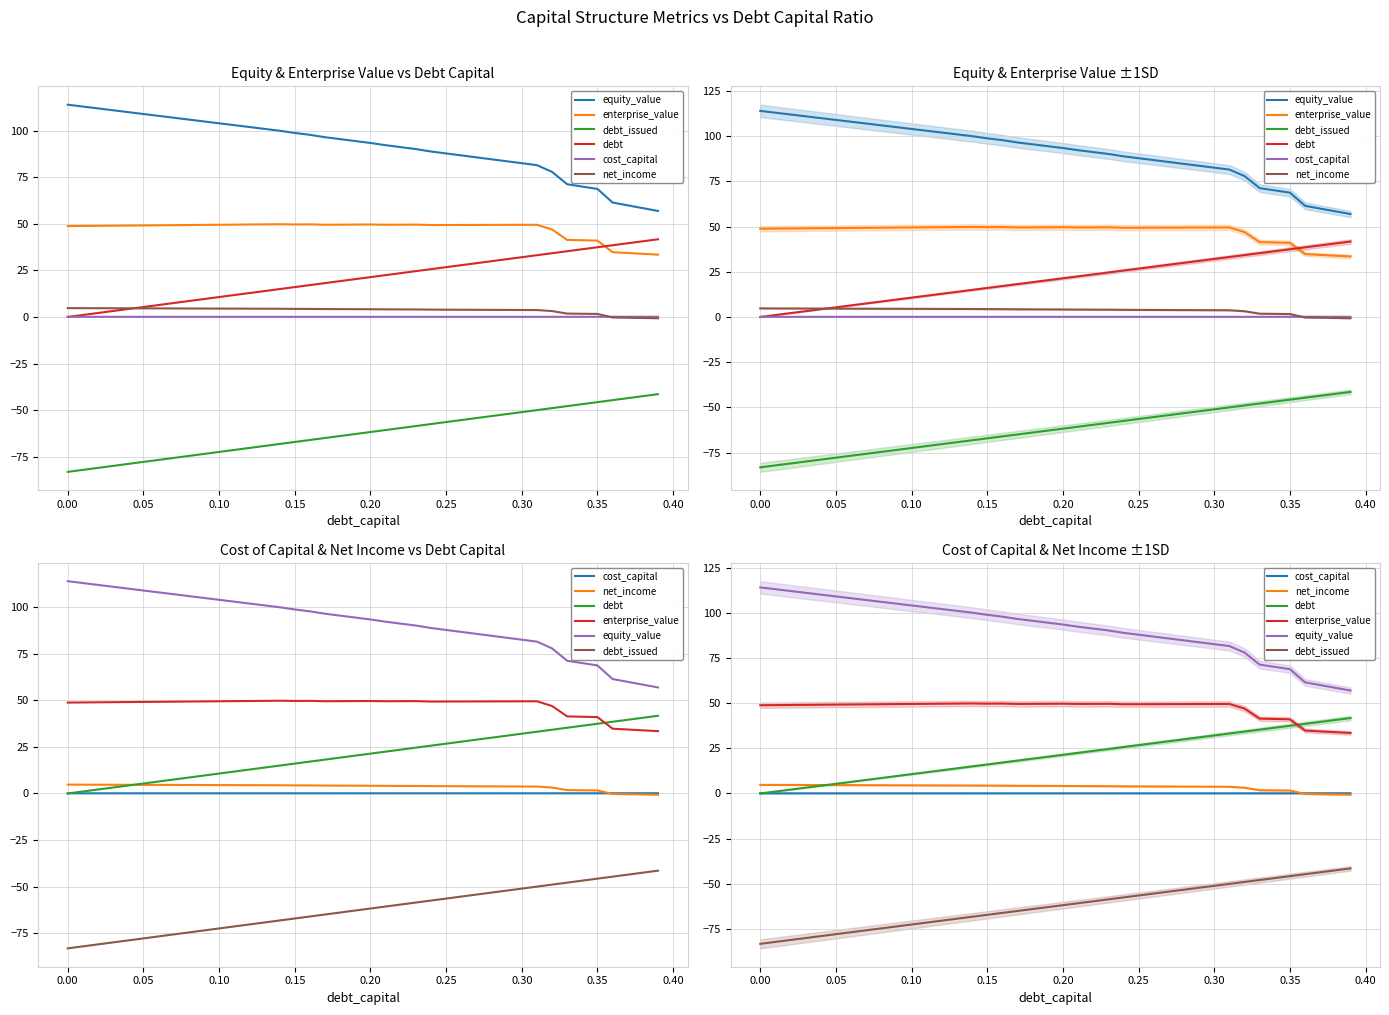

Rank the series by their maximum value, from lowest to highest.

debt_issued, cost_capital, net_income, debt, enterprise_value, equity_value